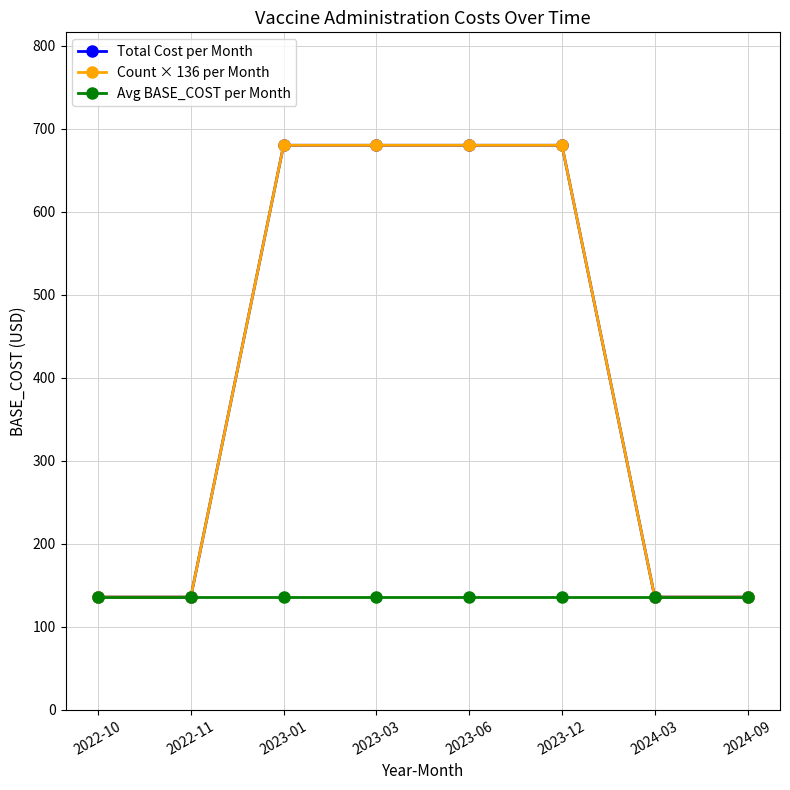

What is the sum of all Avg BASE_COST per Month values?

1088